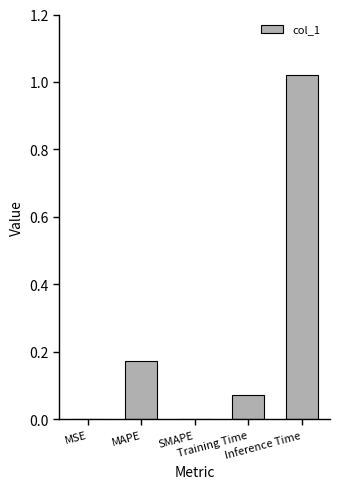

How many series are shown in this chart?

1